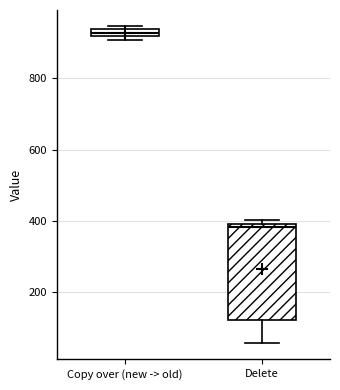

Where does the median line of the box for Delete sit on the y-axis? The values are not printed on the chart, so give them approximately, as read against the axis.

380